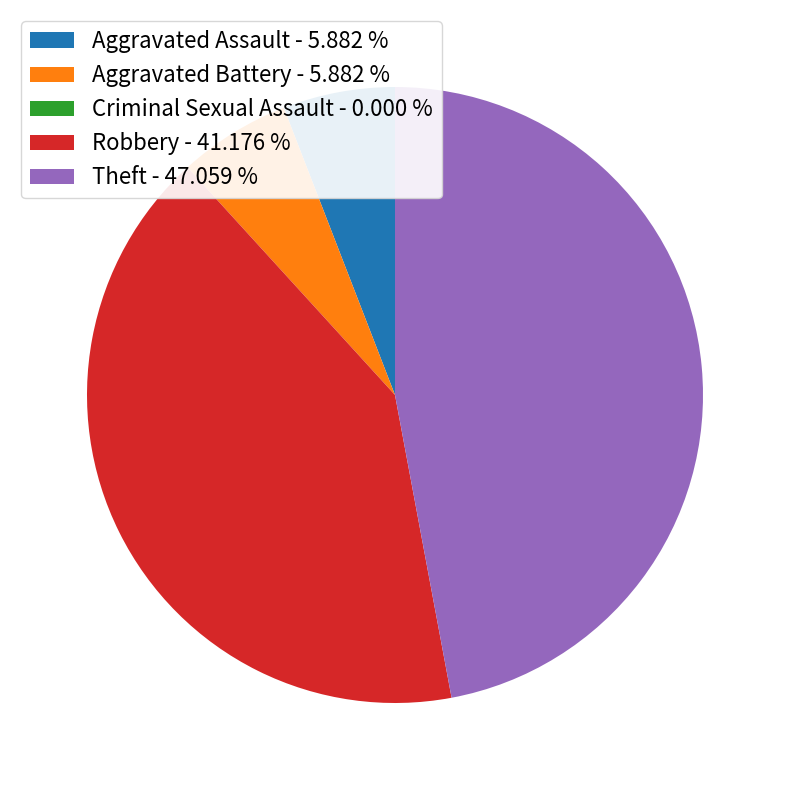

Which has a higher value, Theft or Robbery?

Theft